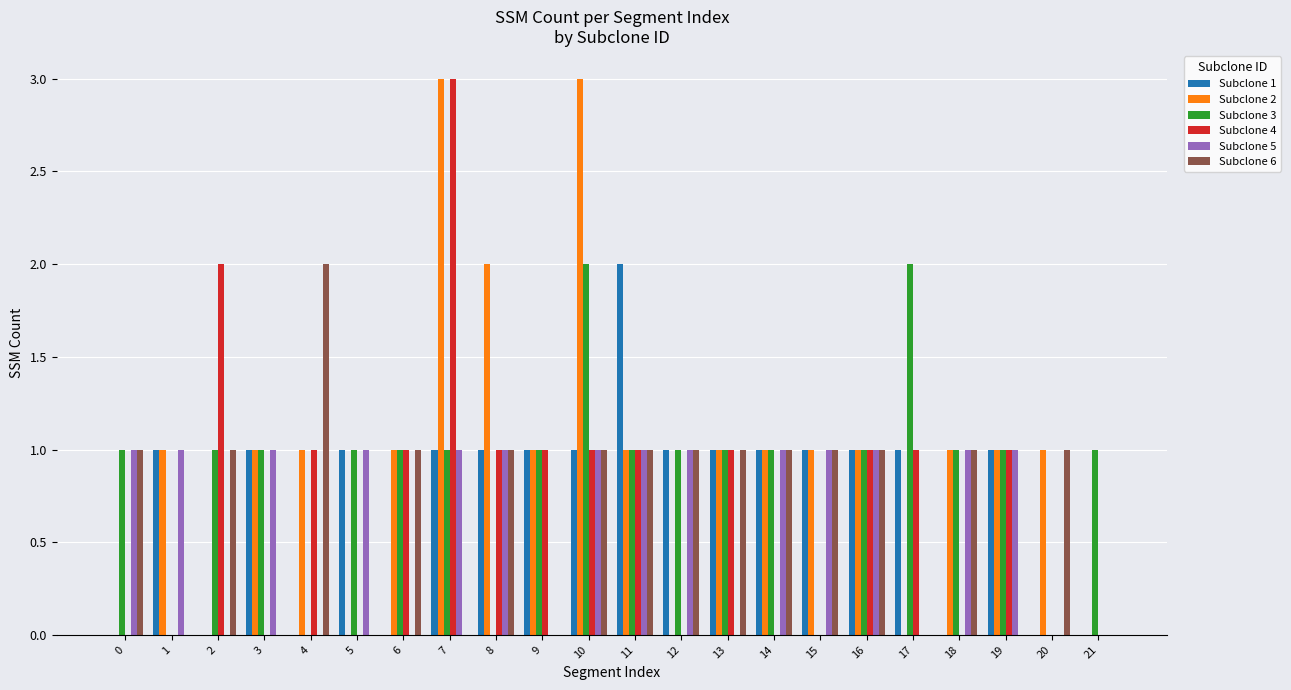

True or false: Subclone 2 has a value of 1 at 4.

True